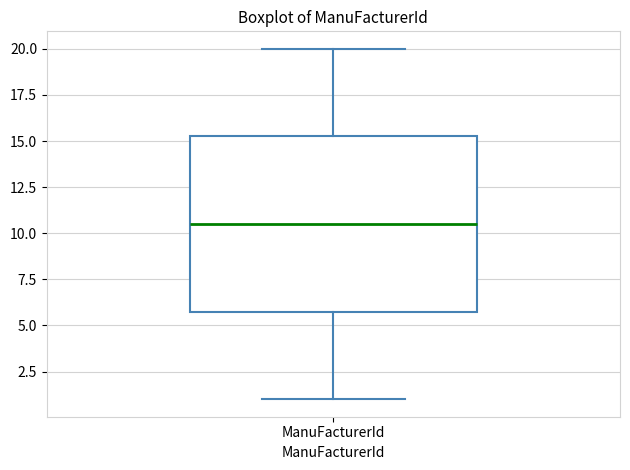

Where is the lower edge of the box for ManuFacturerId on the y-axis? The values are not printed on the chart, so give them approximately, as read against the axis.

6.0